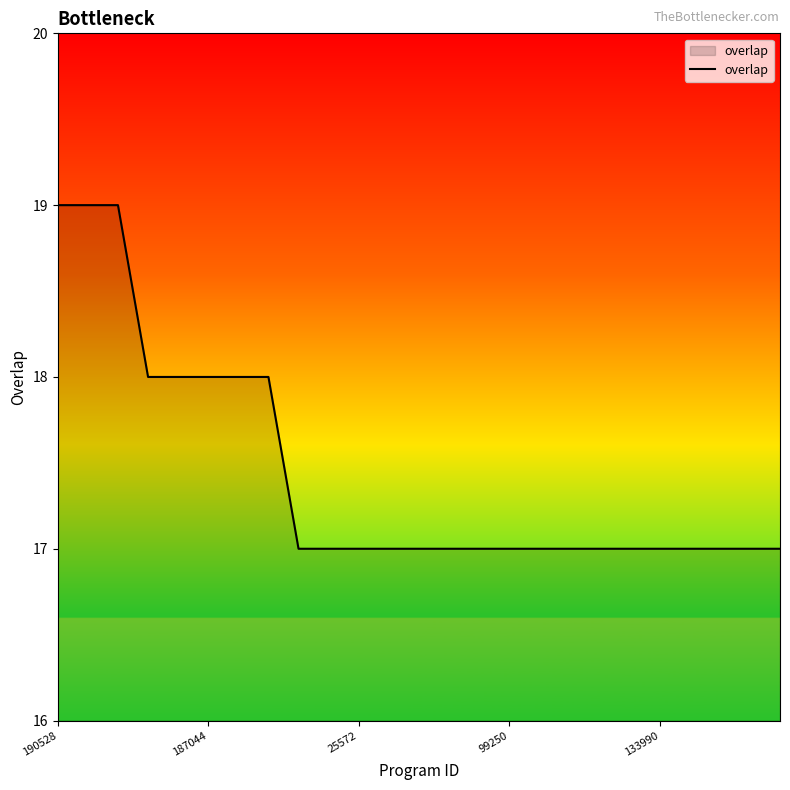

Does the chart display data point markers on the line(s)?

No